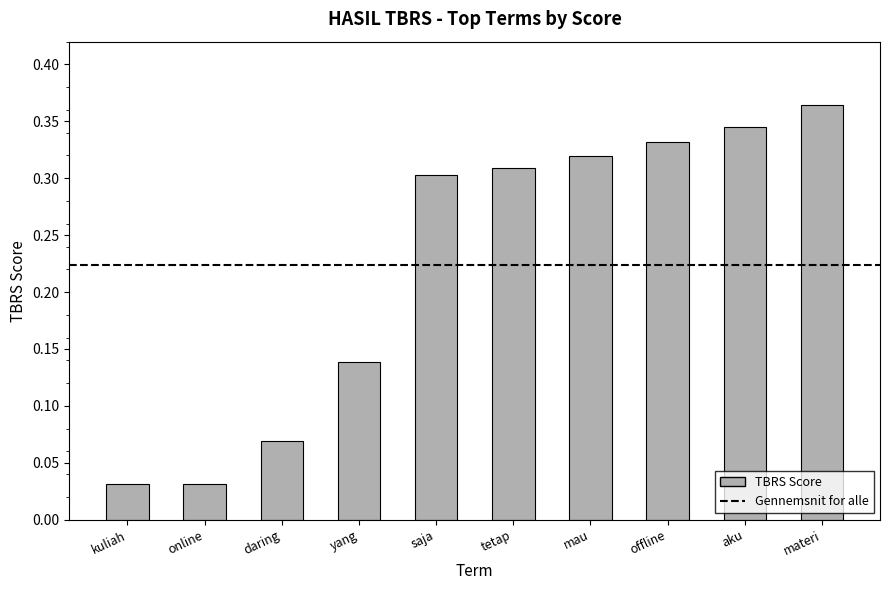

At which category does the chart reach its peak across all series?

materi